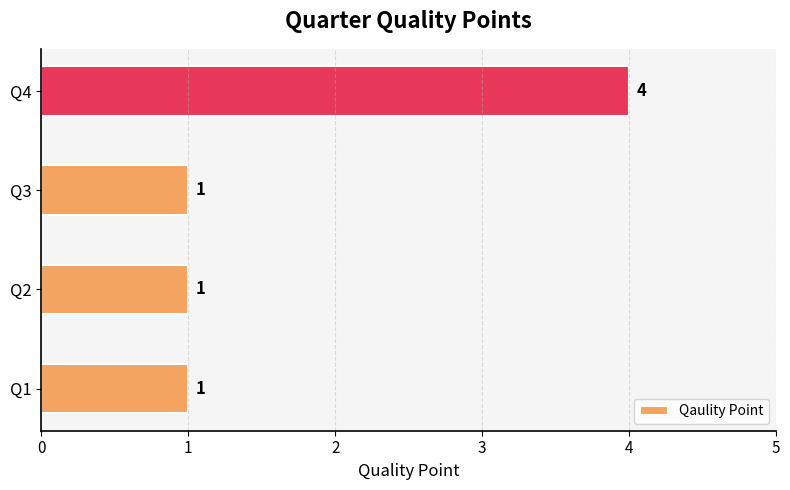

The value at Q2 is 1. True or false?

True